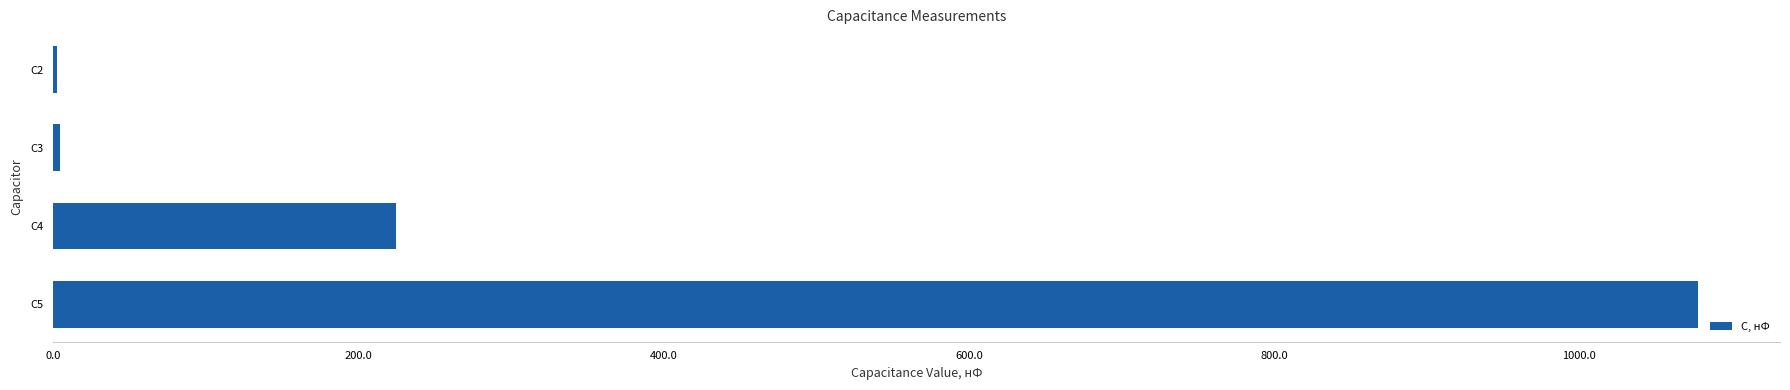

Where is the data nearest to the value 540?

C4